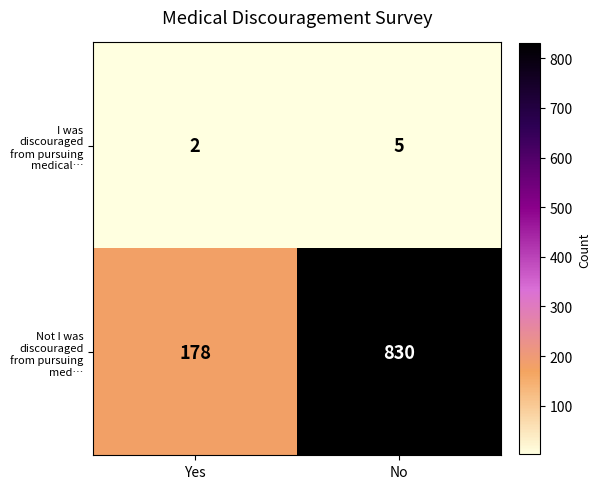

Read the Not I was discouraged from pursuing med… value at No.

830